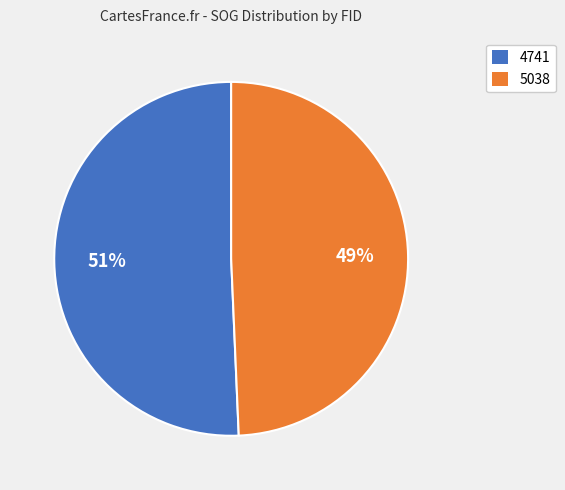

Count the number of slices in the pie.

2